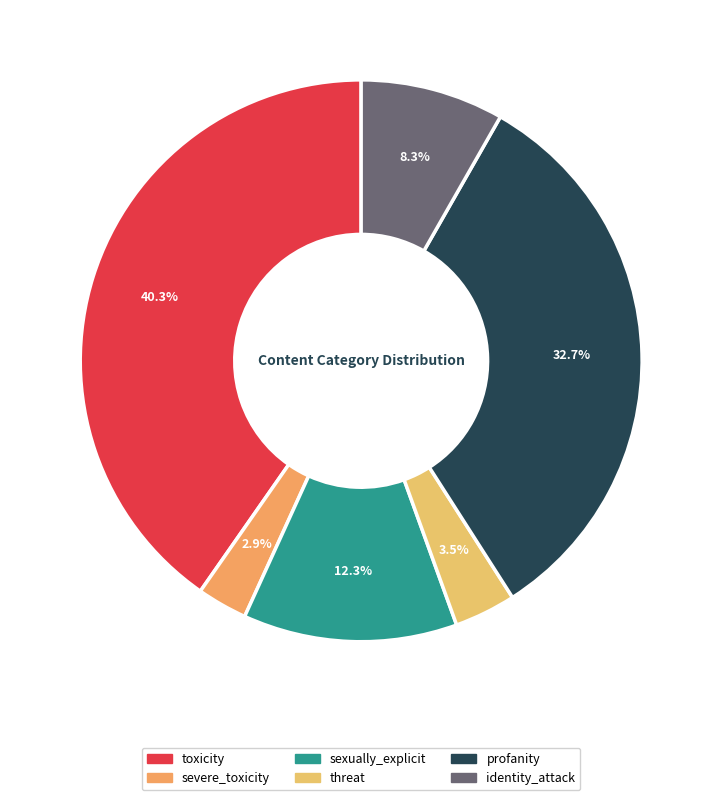

What is the change in value from profanity to identity_attack?

-0.2